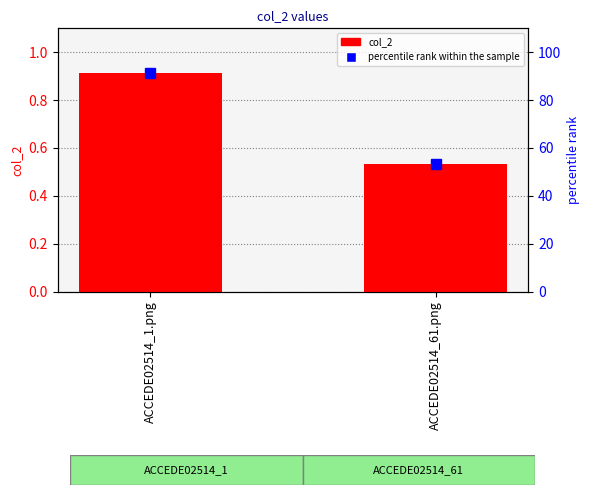

Read the percentile rank within the sample value at ACCEDE02514_61.png.

53.5